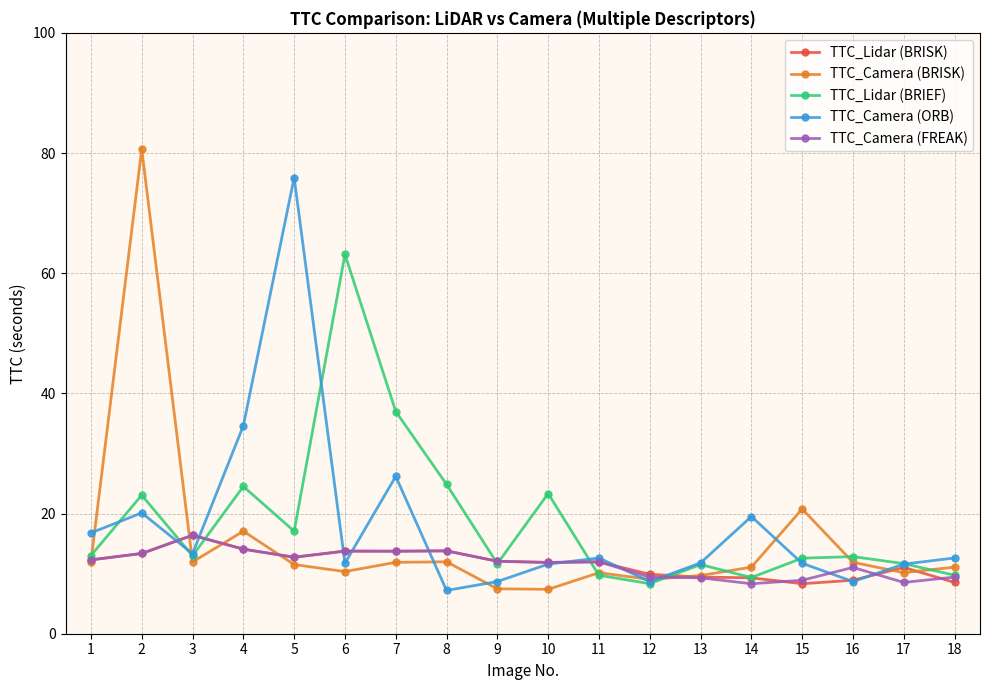

What is the maximum value for TTC_Lidar (BRISK)?

16.4